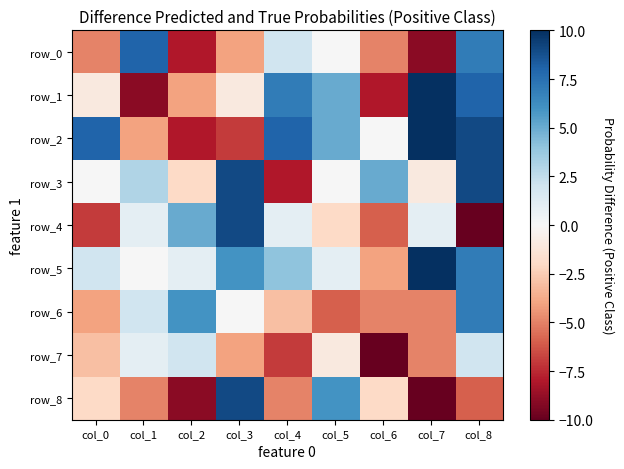

At how many categories does at least one series exceed 1?

9